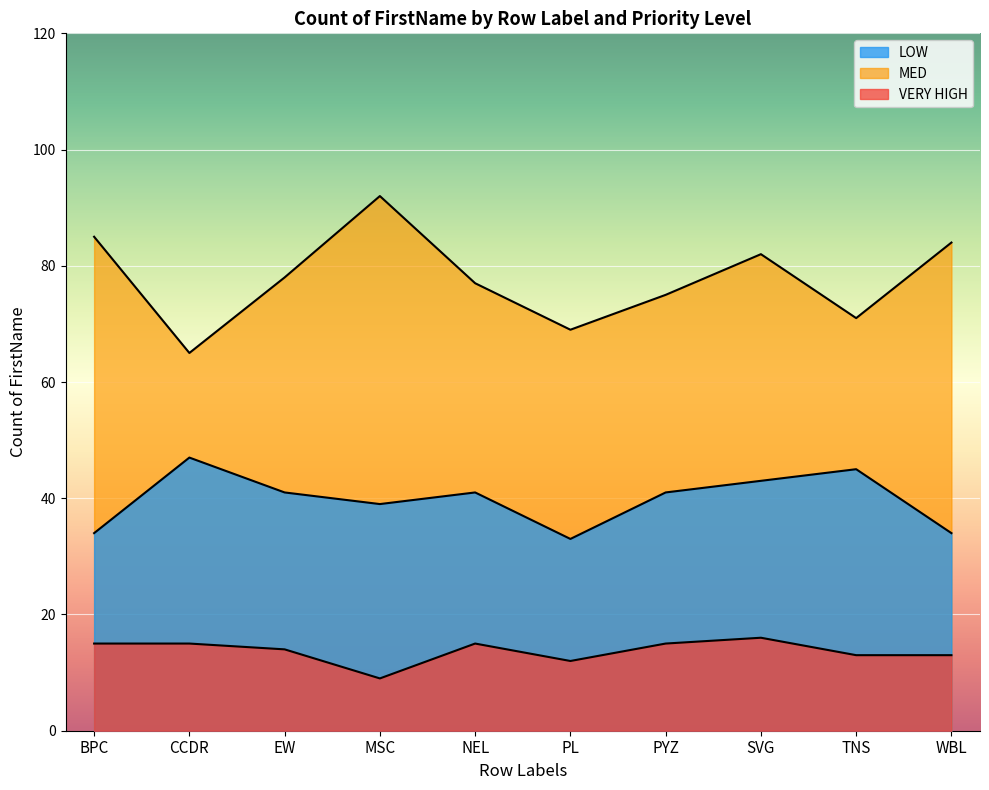

Rank the categories by MED value from lowest to highest.

CCDR, PL, TNS, PYZ, NEL, EW, SVG, WBL, BPC, MSC